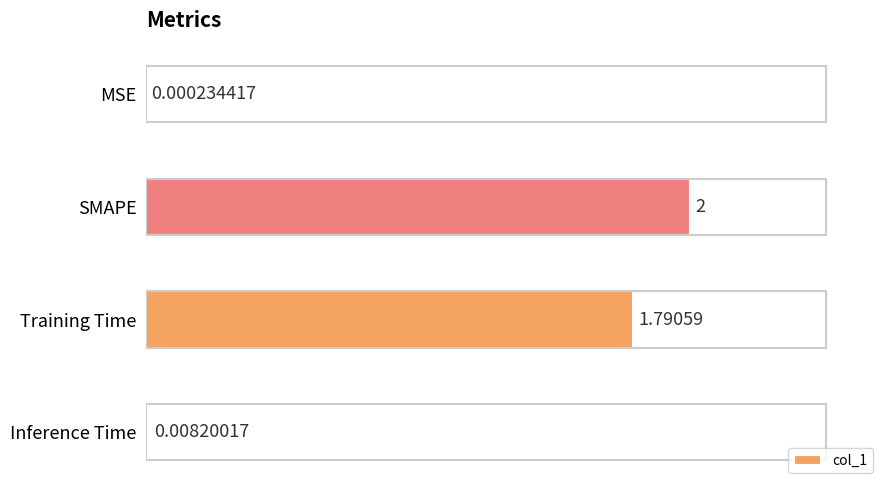

Where is the data nearest to the value 1?

Training Time